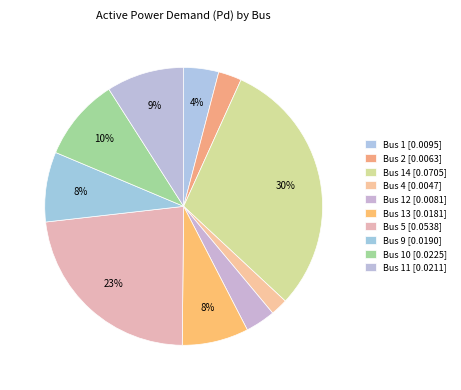

How many segments does this pie chart have?

10